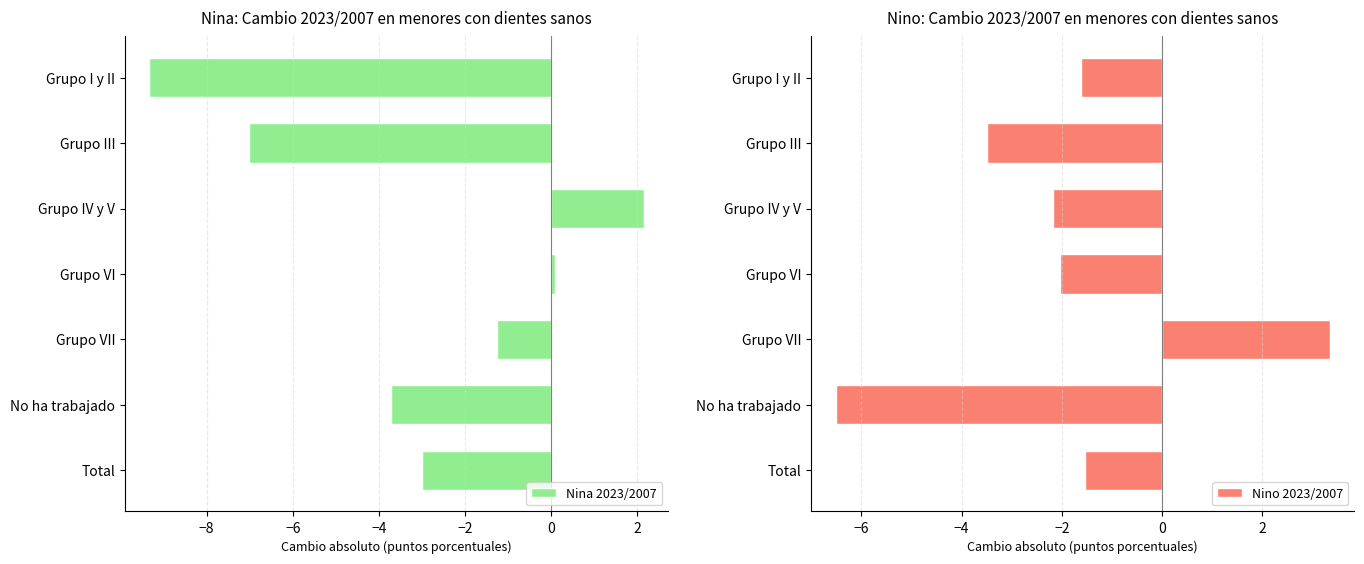

What is the minimum value for Nina 2023/2007?

-9.3